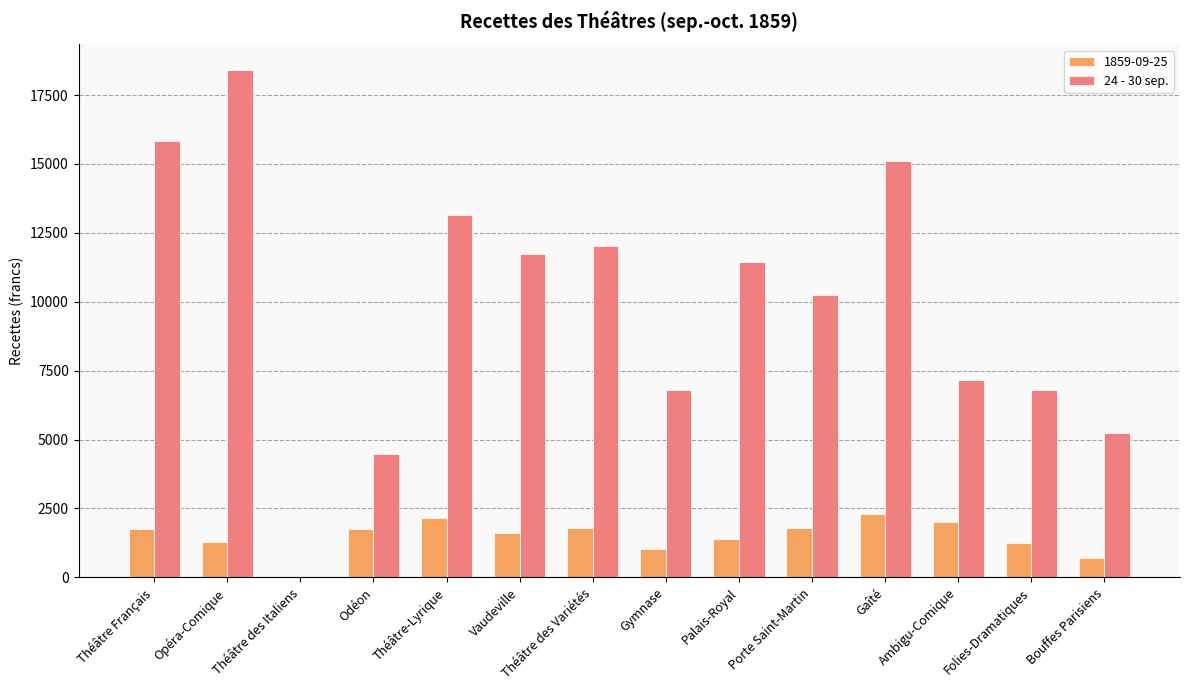

Is it true that 24 - 30 sep. equals 16085.7 at Théâtre des Variétés?

False